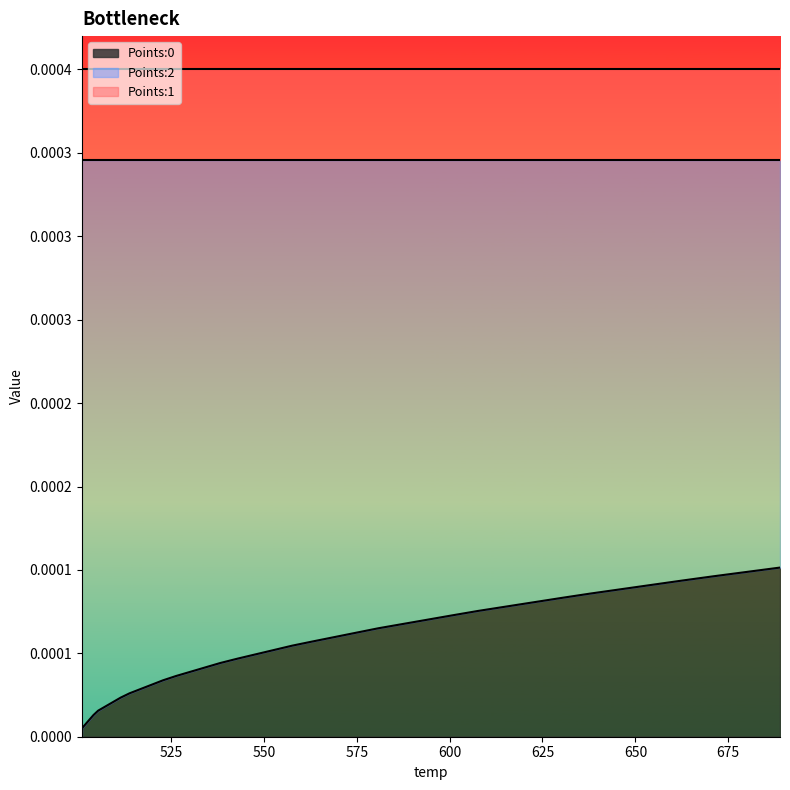

True or false: Points:2 and Points:0 intersect in this chart.

False